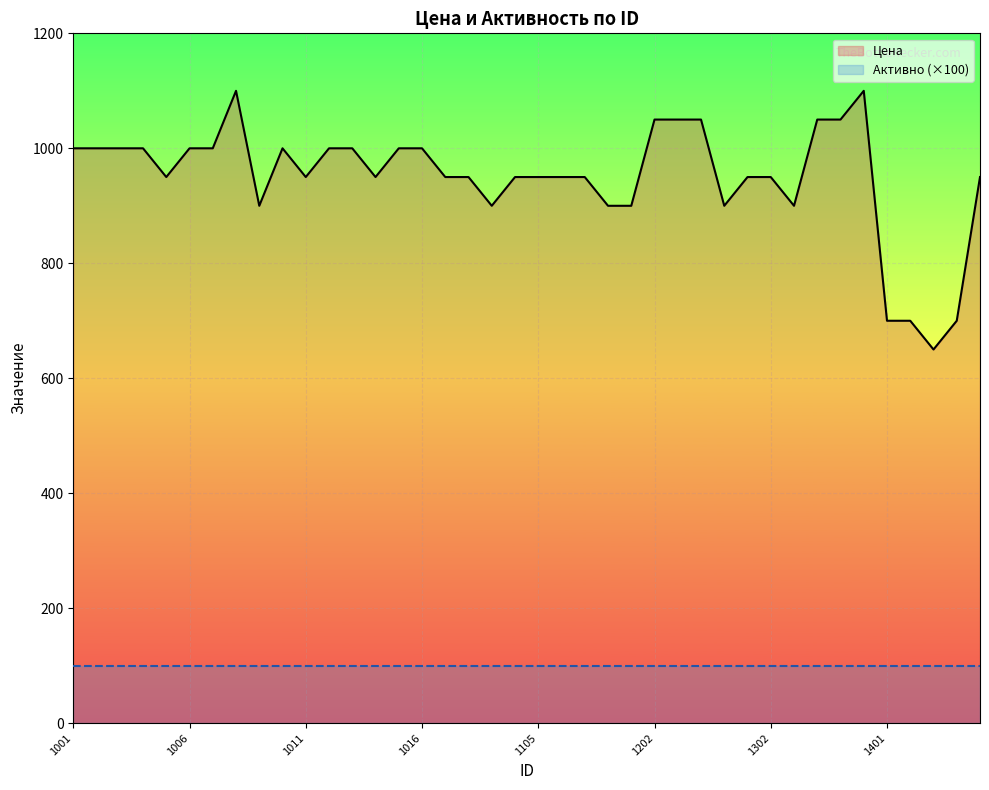

Read the value at 1003, to the nearest 50.

1000